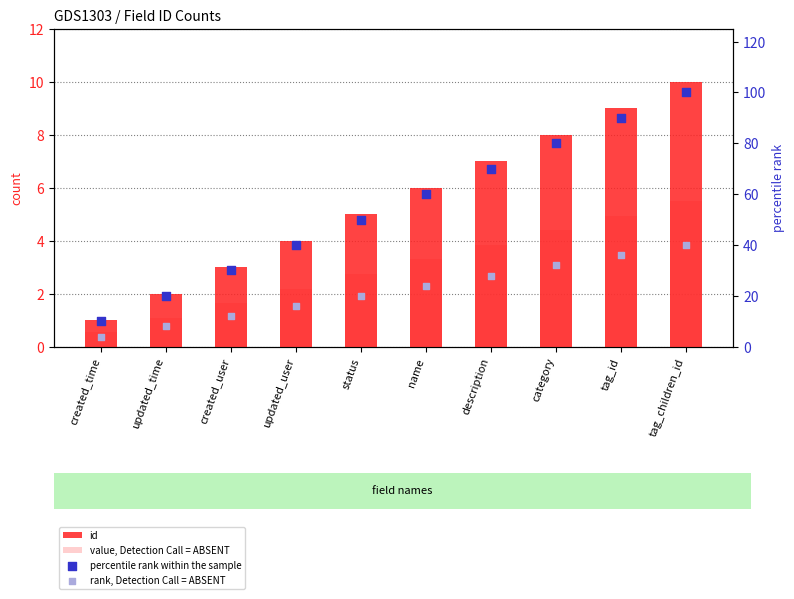

Which series reaches the minimum Y coordinate?

value, Detection Call = ABSENT